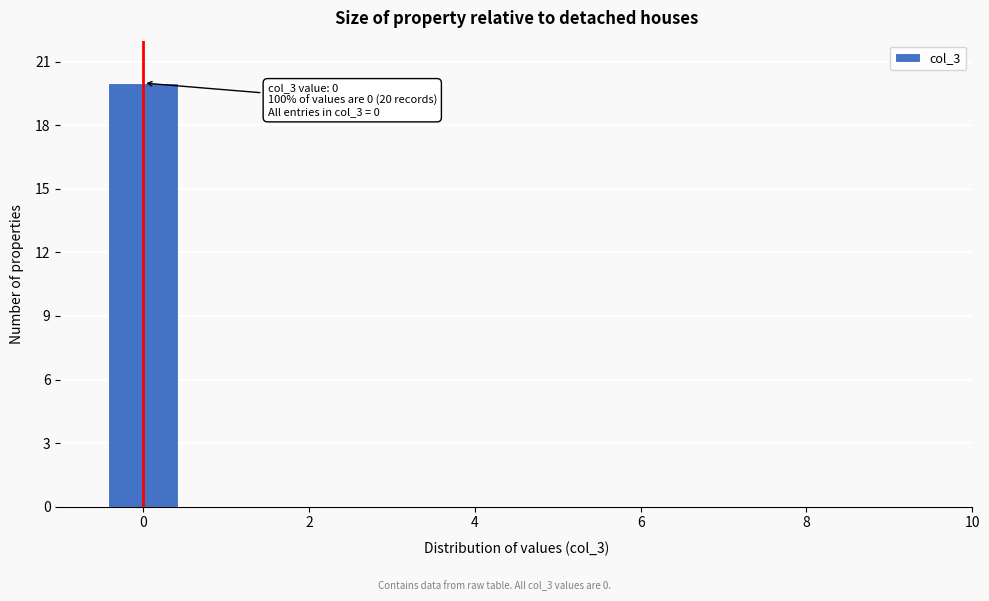

Over which range of the x-axis is the bar tallest?

-0.5 to 0.5